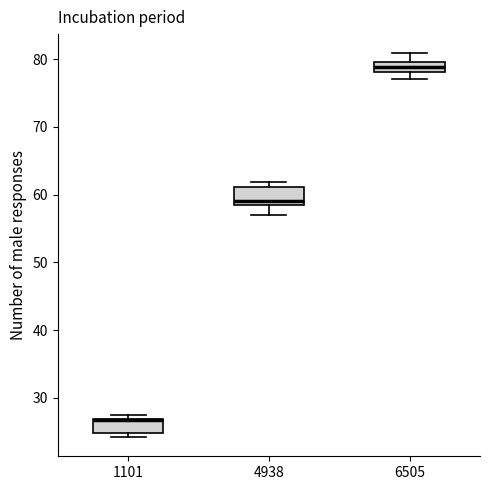

Where is the lower edge of the box at x = 4938 on the y-axis? The values are not printed on the chart, so give them approximately, as read against the axis.

58